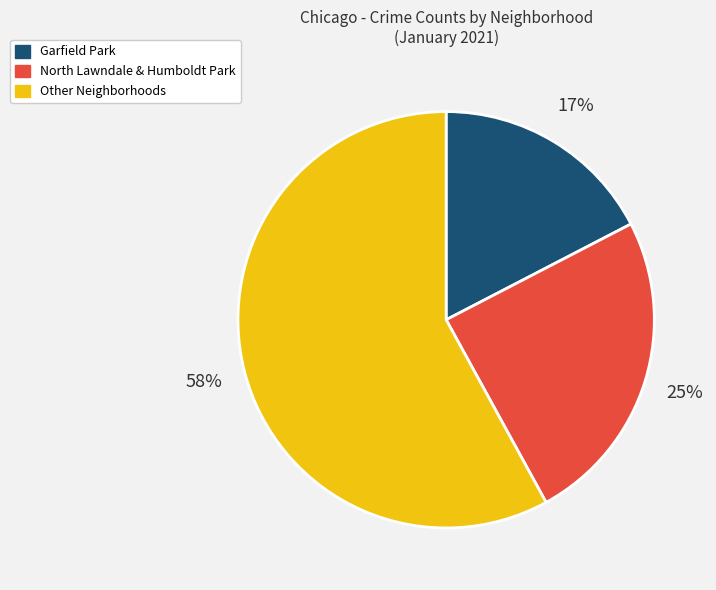

To the nearest percent, what is the difference between the Other Neighborhoods and North Lawndale & Humboldt Park slice percentages?

33%